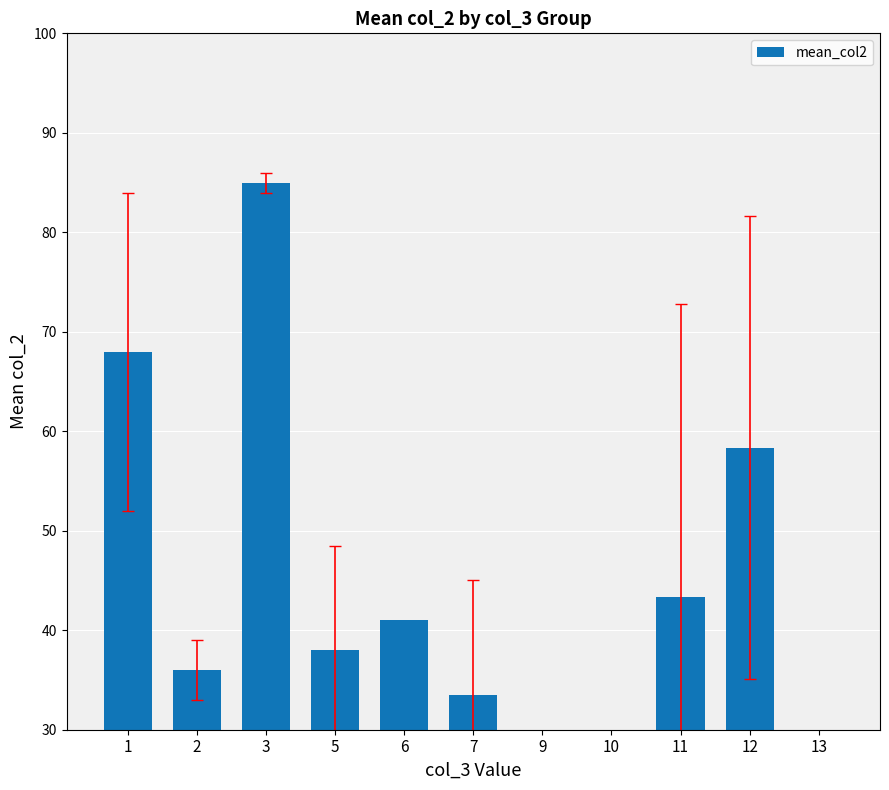

What is the difference between the values at 3 and 11?

41.7